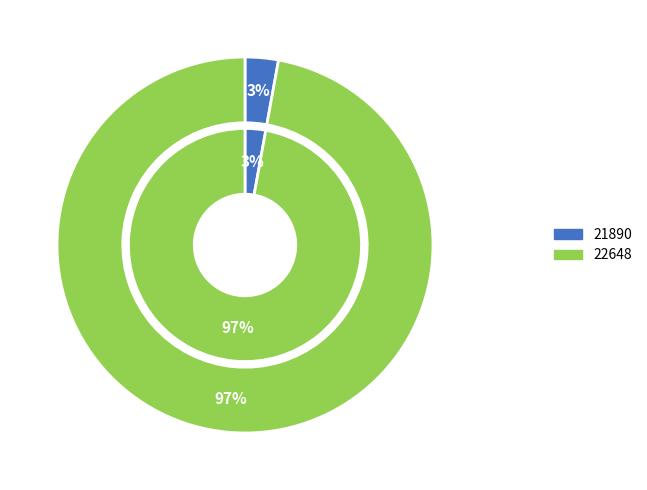

To the nearest percent, what is the difference between the largest and smallest slice percentages?

94%